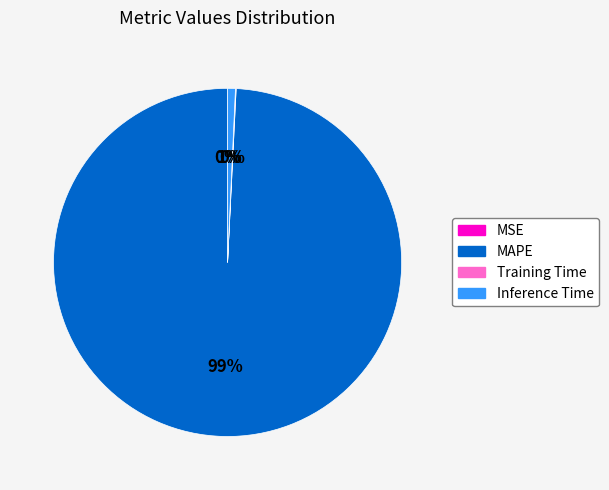

What percentage is the MAPE slice, to the nearest percent?

99%